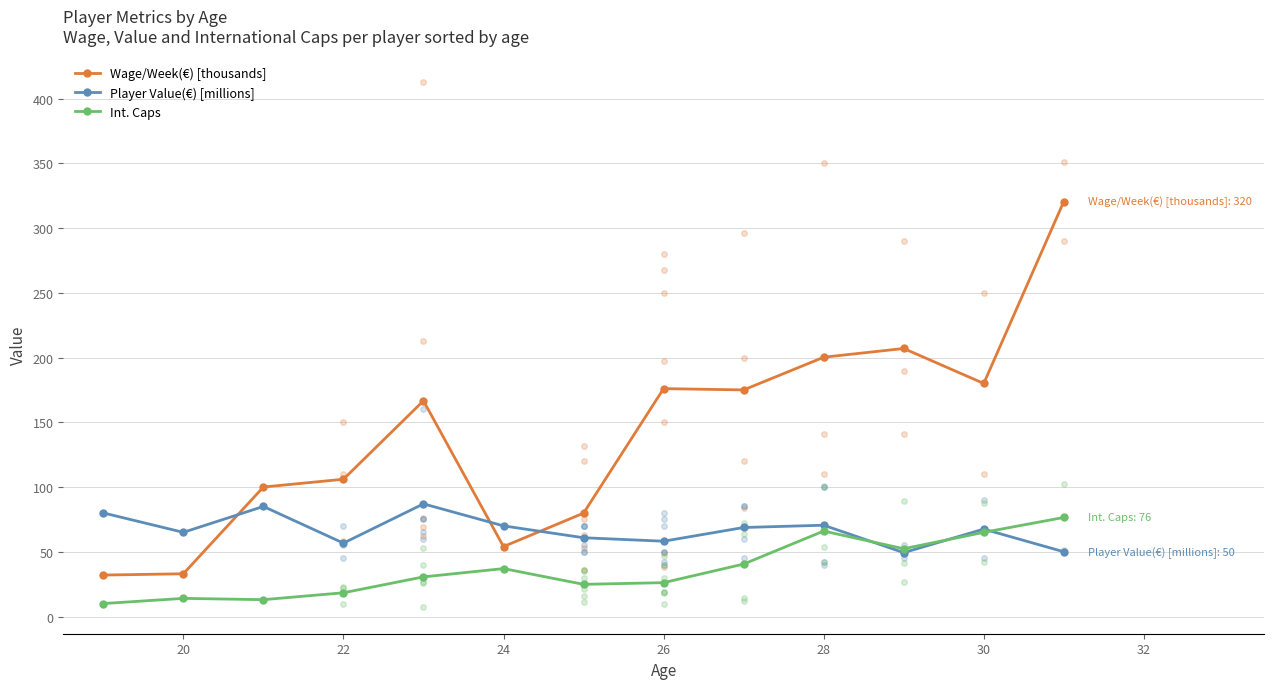

True or false: Player Value(€) [millions] has more than 2 interior local peaks.

True